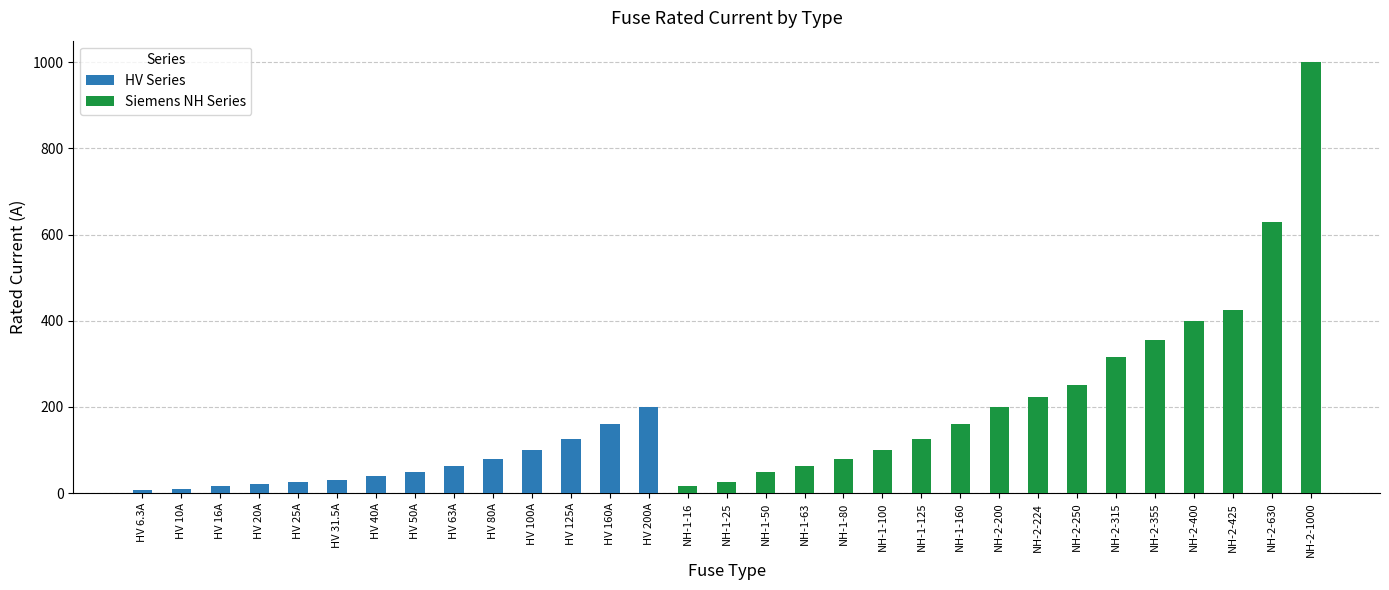

What is the minimum value shown in the chart?

6.3